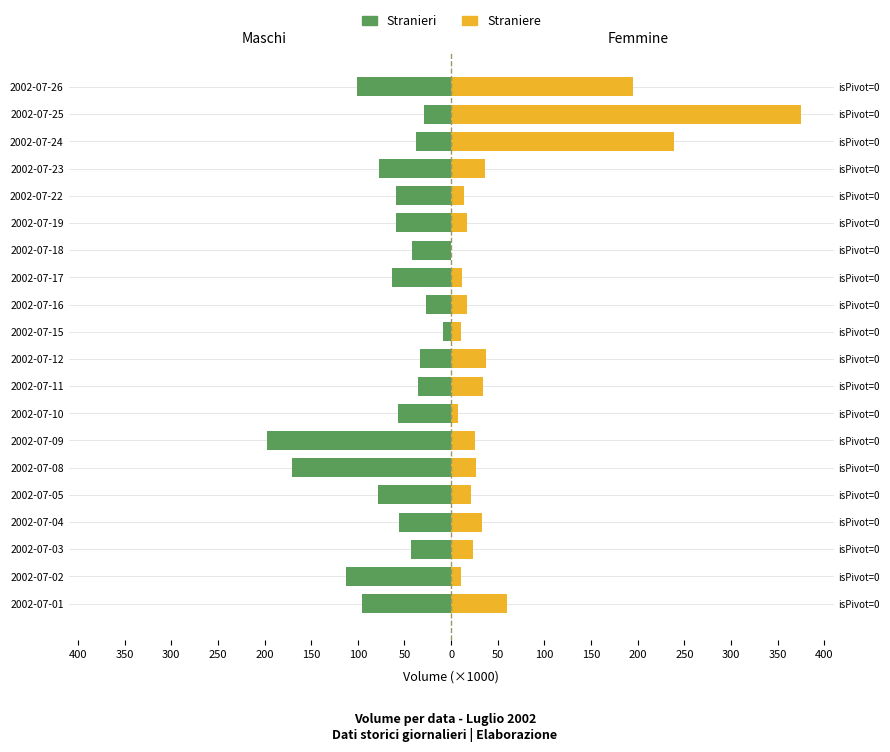

How many distinct data groups are displayed?

2